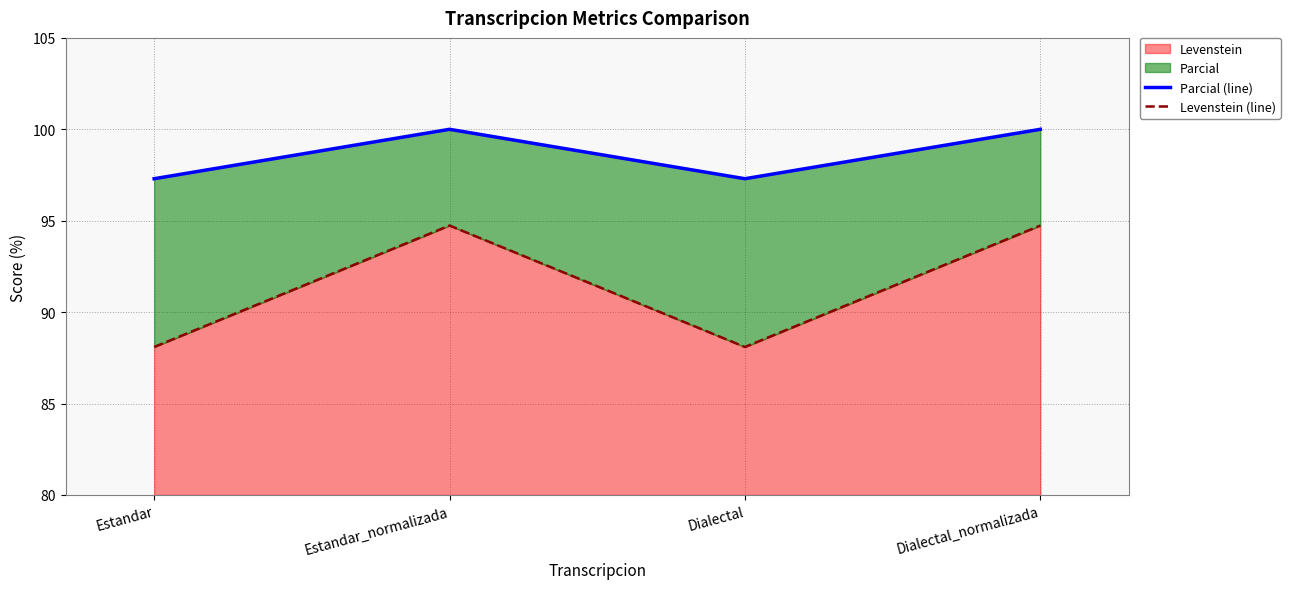

Reading left to right, what are all the values shown in this chart?

Parcial (line): 97.3	100.0	97.3	100.0
Levenstein (line): 88.1	94.7	88.1	94.7